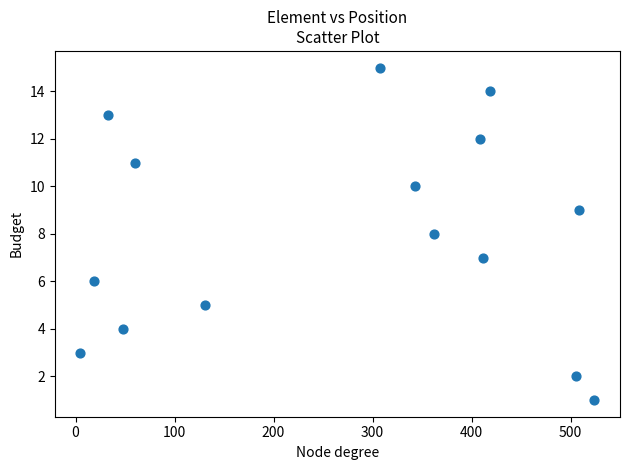

What is the range of Y values (max minus min)?

14